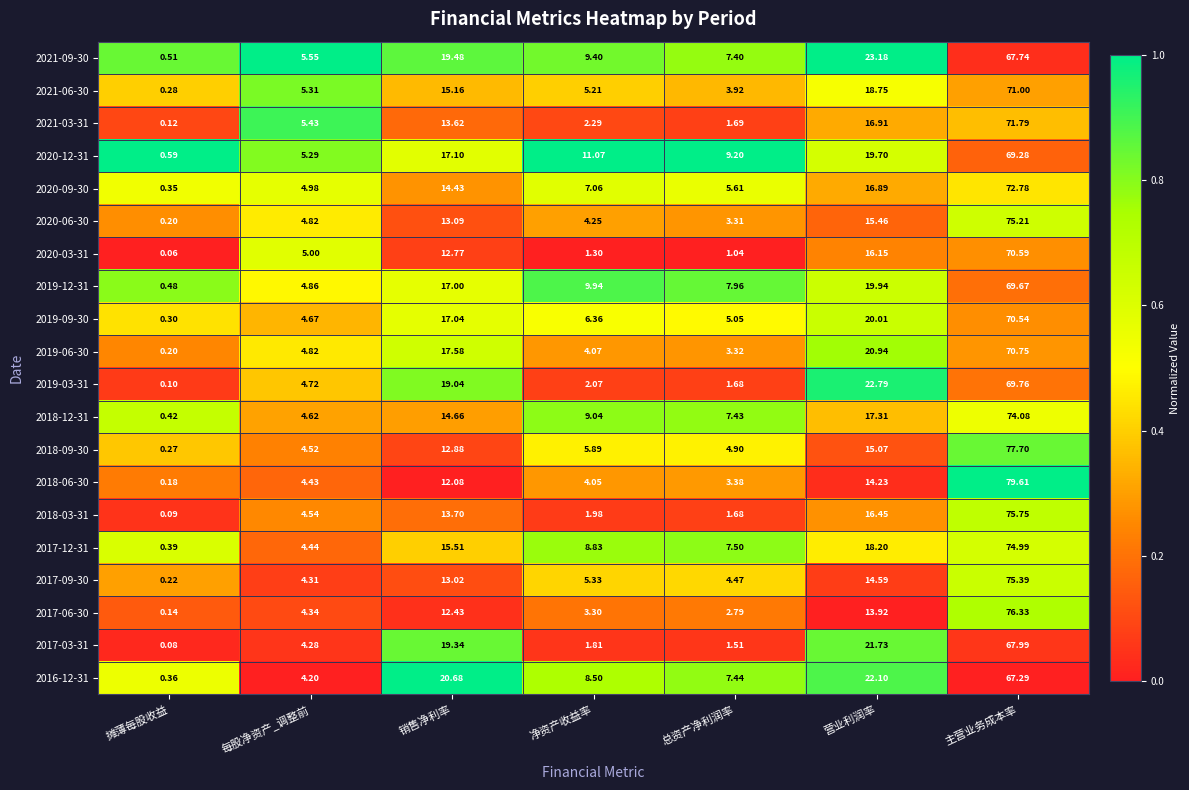

At 销售净利率, list the series in order from smallest to largest.

2018-06-30, 2017-06-30, 2020-03-31, 2018-09-30, 2017-09-30, 2020-06-30, 2021-03-31, 2018-03-31, 2020-09-30, 2018-12-31, 2021-06-30, 2017-12-31, 2019-12-31, 2019-09-30, 2020-12-31, 2019-06-30, 2019-03-31, 2017-03-31, 2021-09-30, 2016-12-31